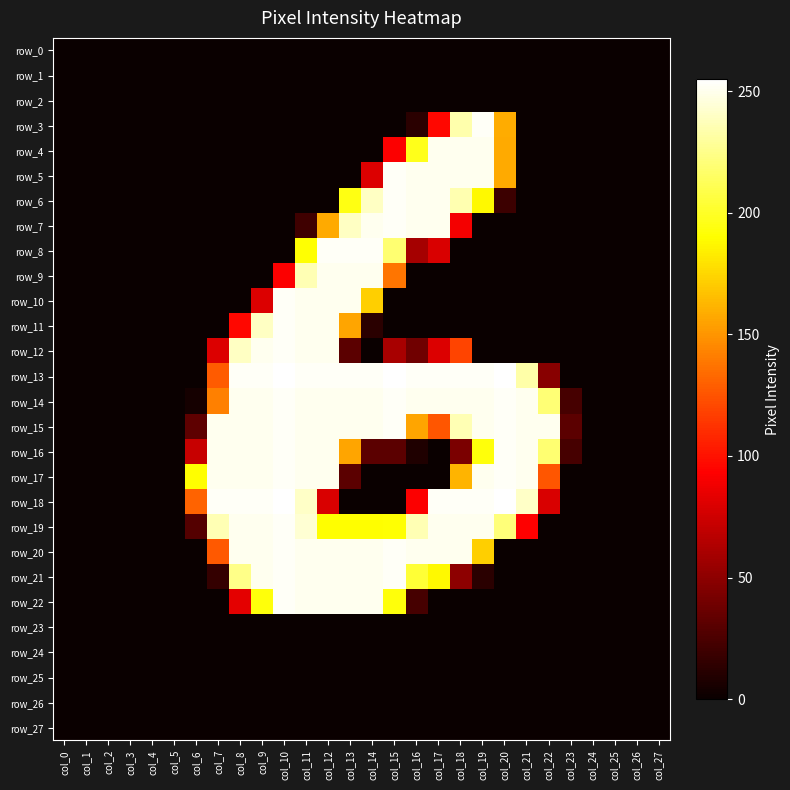

At which label does row_12 reach its minimum?

col_0